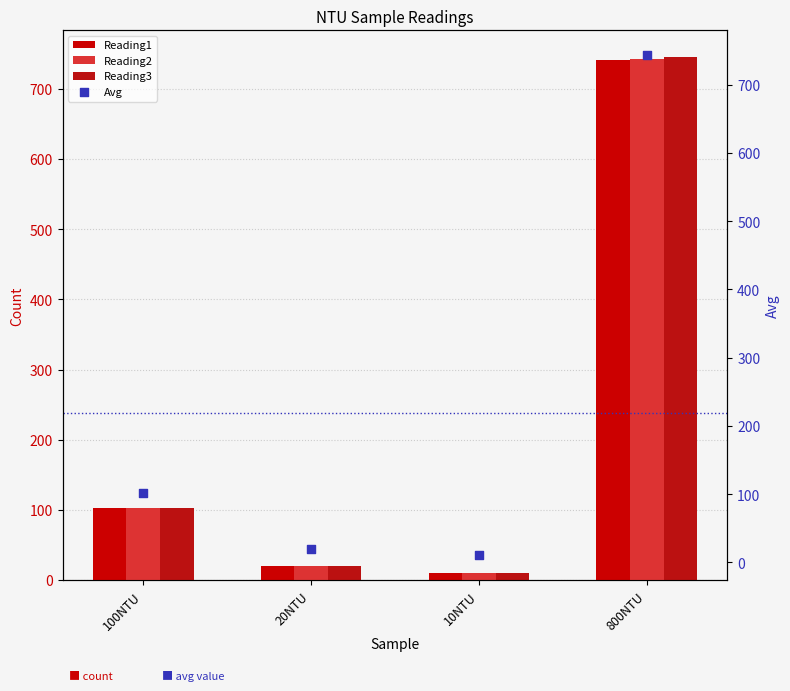

At which category is the sum across all series the highest?

800NTU